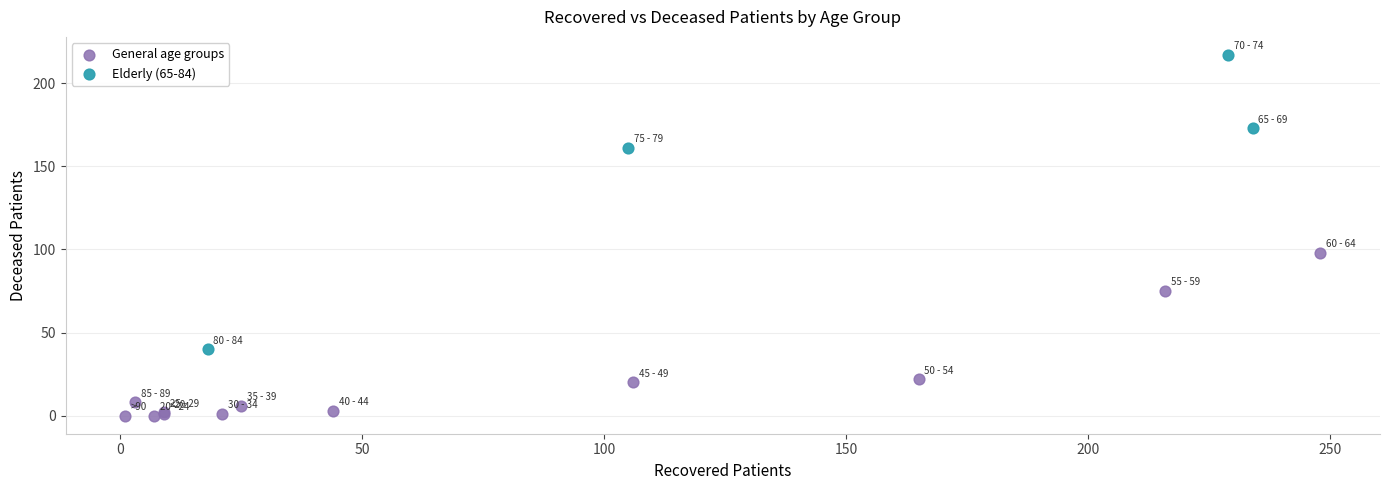

Which series contains the highest Y value?

Elderly (65-84)